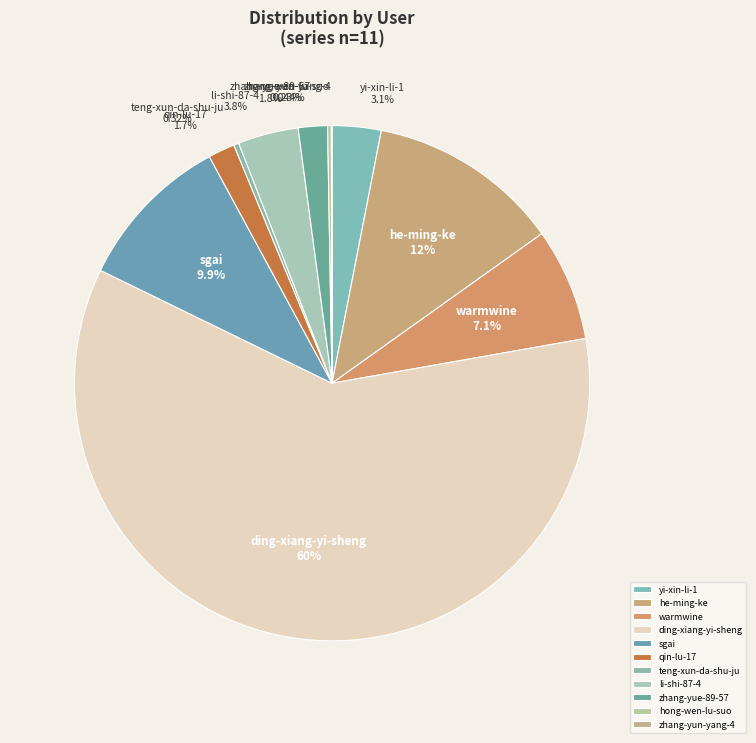

Between yi-xin-li-1 and li-shi-87-4, which is larger?

li-shi-87-4